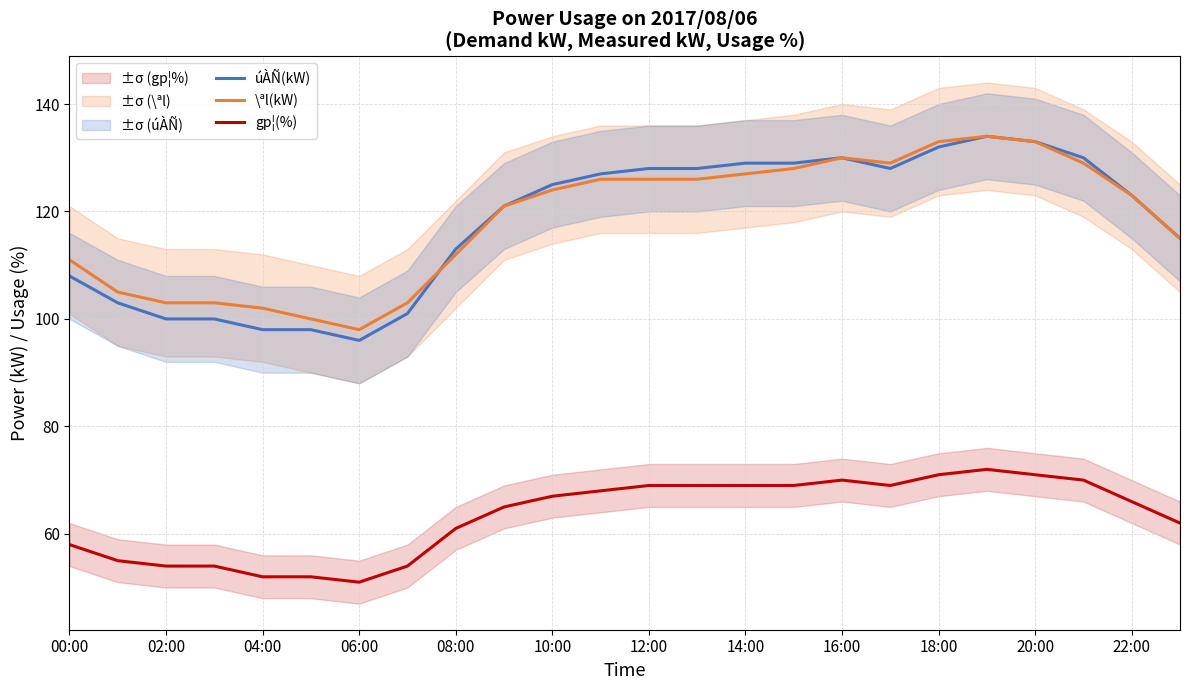

The gp¦(%) series shows 110 at 18:00. True or false?

False